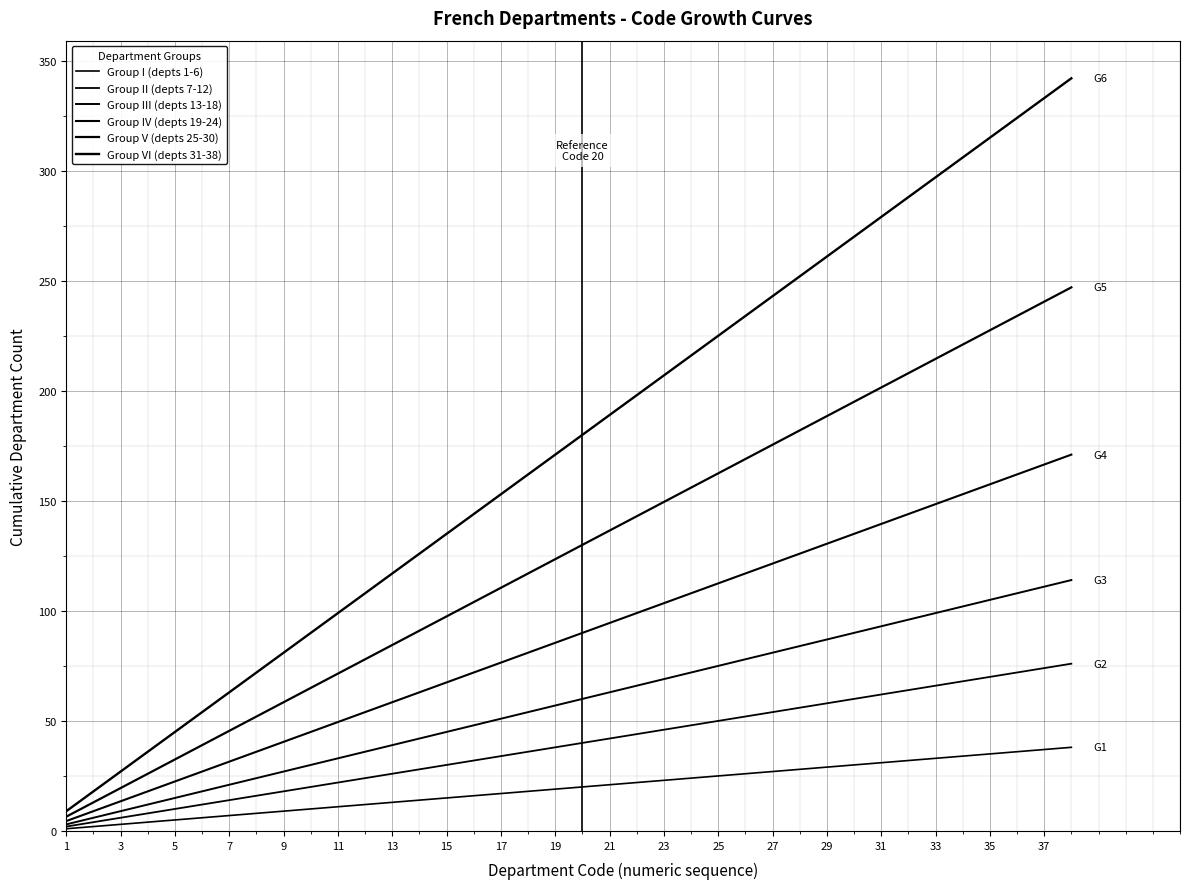

True or false: Group II (depts 7-12) and Group I (depts 1-6) cross at least once.

False